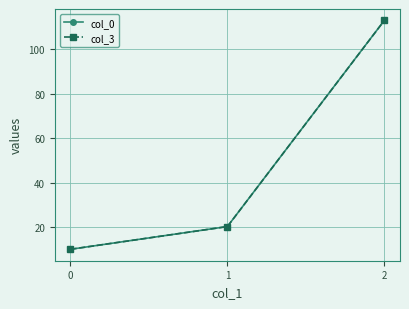

What is the difference between the maximum and minimum values in the col_0 series?

102.9